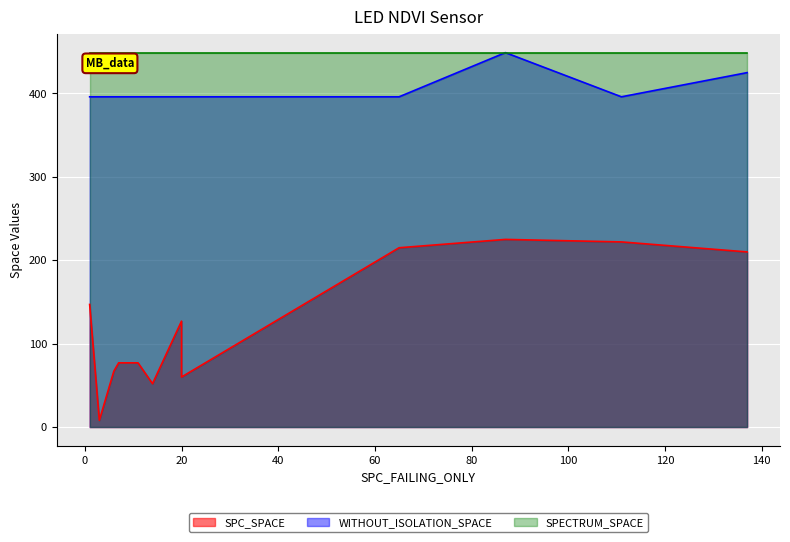

Which series has the largest range (max minus min)?

SPC_SPACE